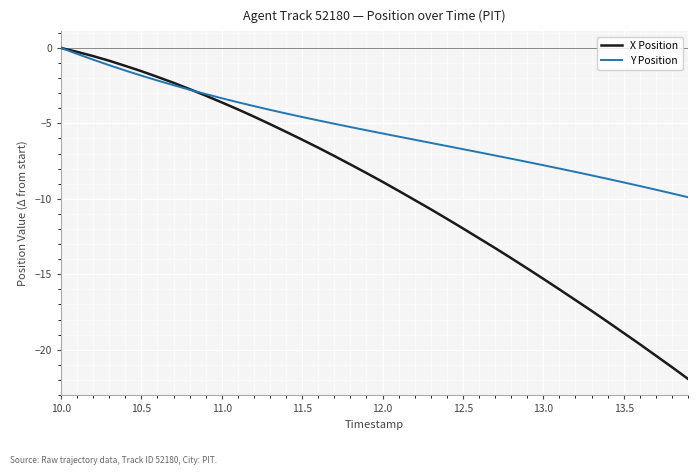

List the series in order of their overall mean, highest first.

Y Position, X Position